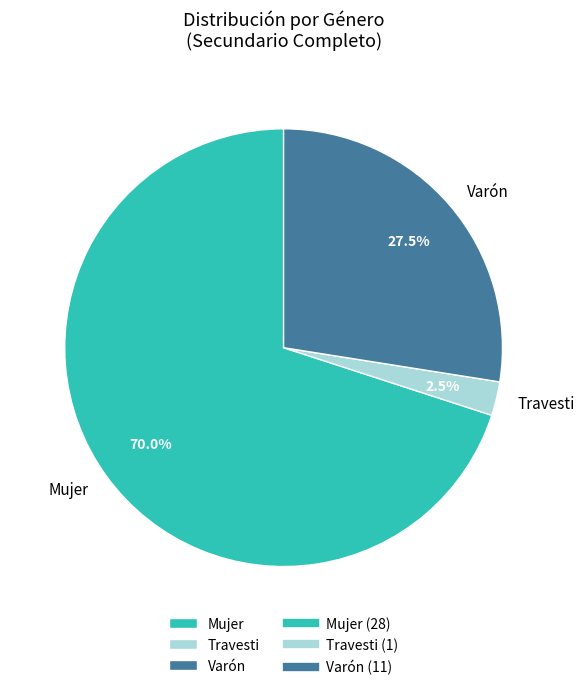

Rank the categories by value from highest to lowest.

Mujer, Varón, Travesti